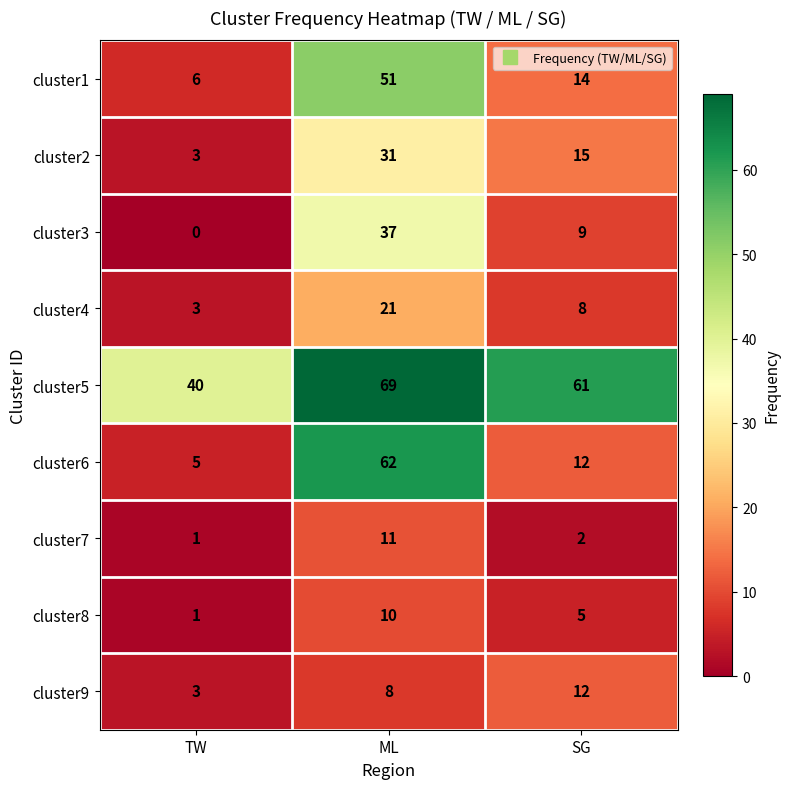

Read the cluster4 value at TW.

3